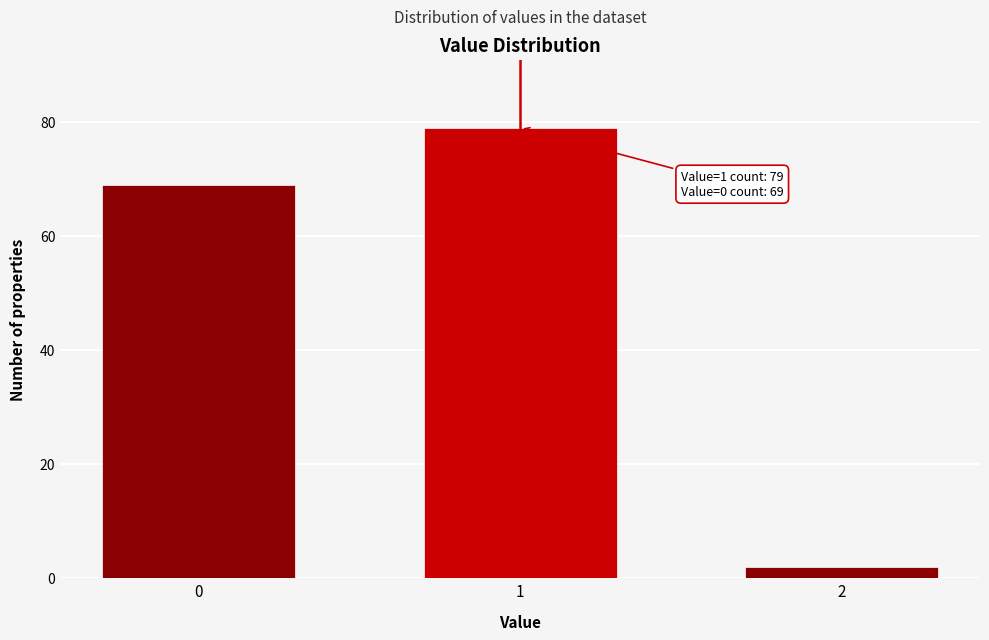

Reading left to right, extract all data points from this chart.

0=69	1=79	2=2